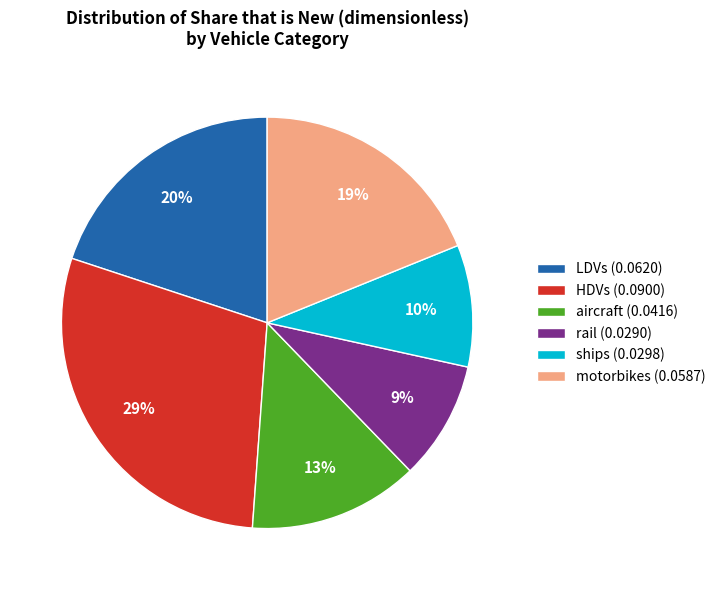

Is ships (0.0298) the majority of the pie?

No